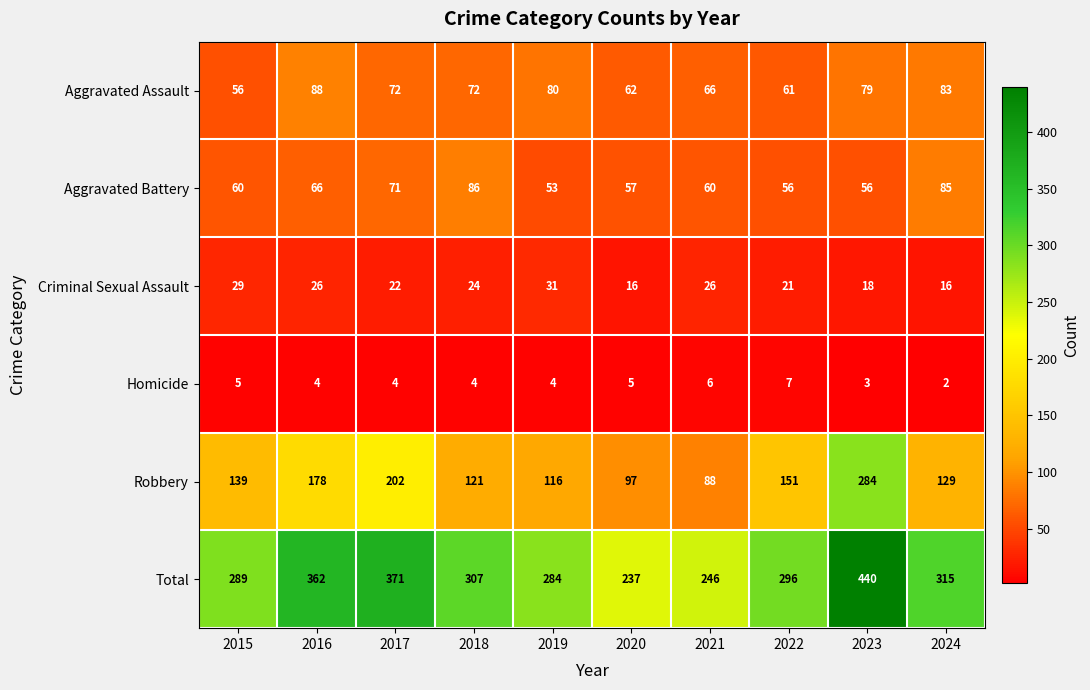

What value does the Homicide series have at 2018?

4